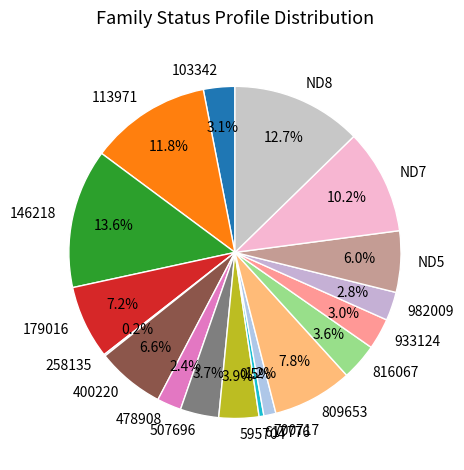

Is it true that 933124 is 17% of the pie?

False